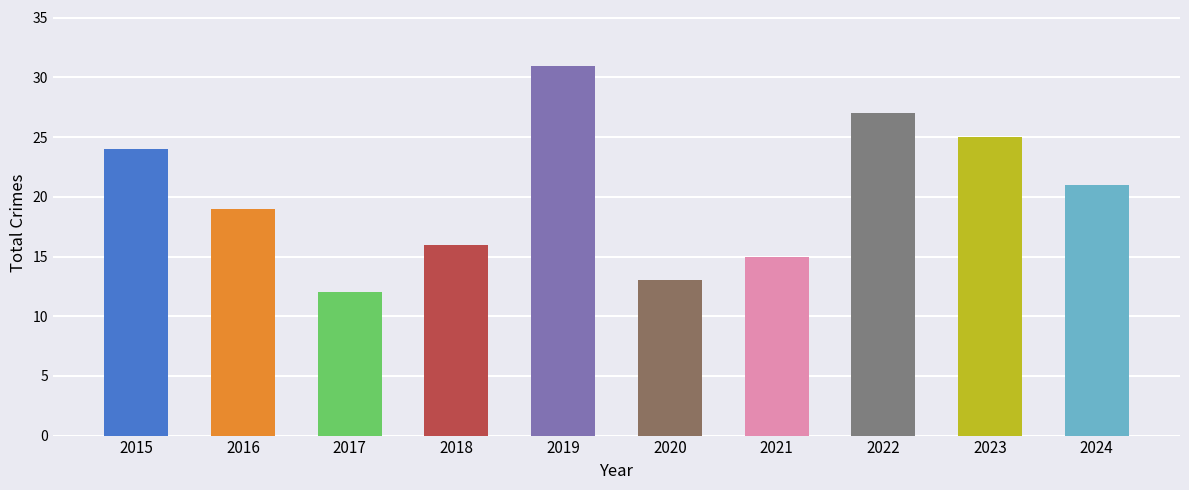

Which label corresponds to the largest value in the chart?

2019